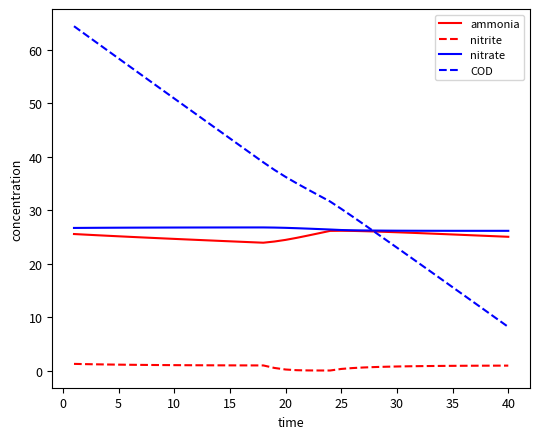

Which series has the largest total across all categories?

COD